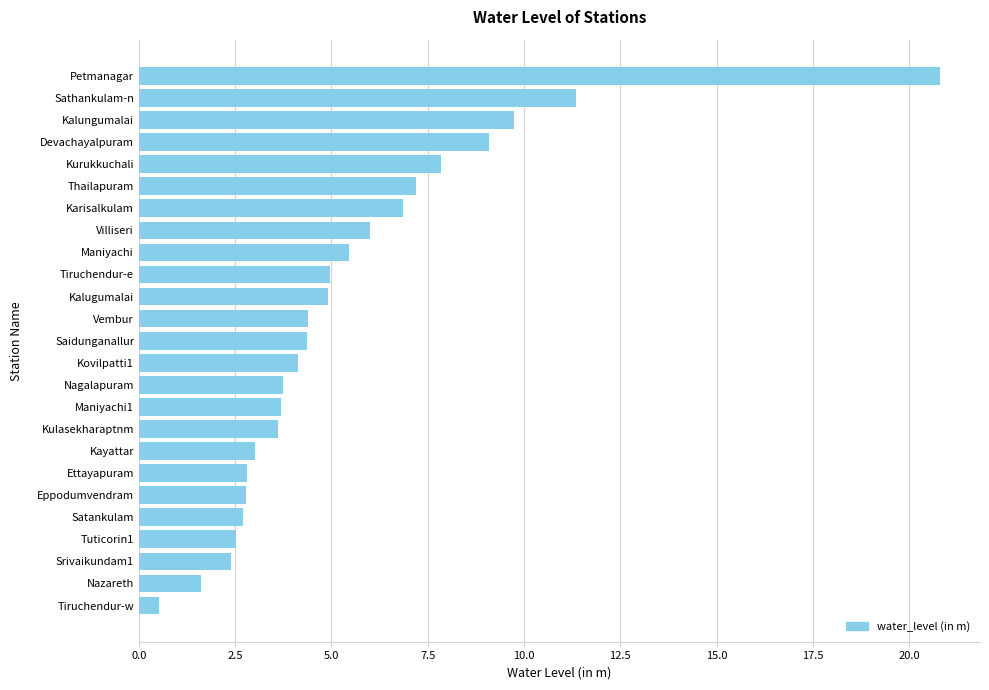

How many bars are there in total?

25